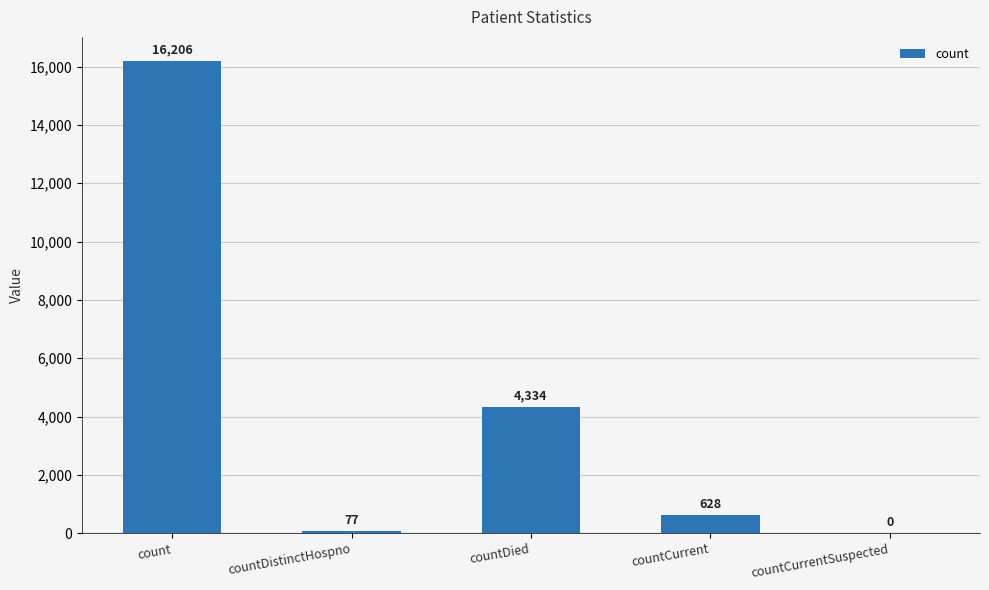

What is the sum of all values?

21245